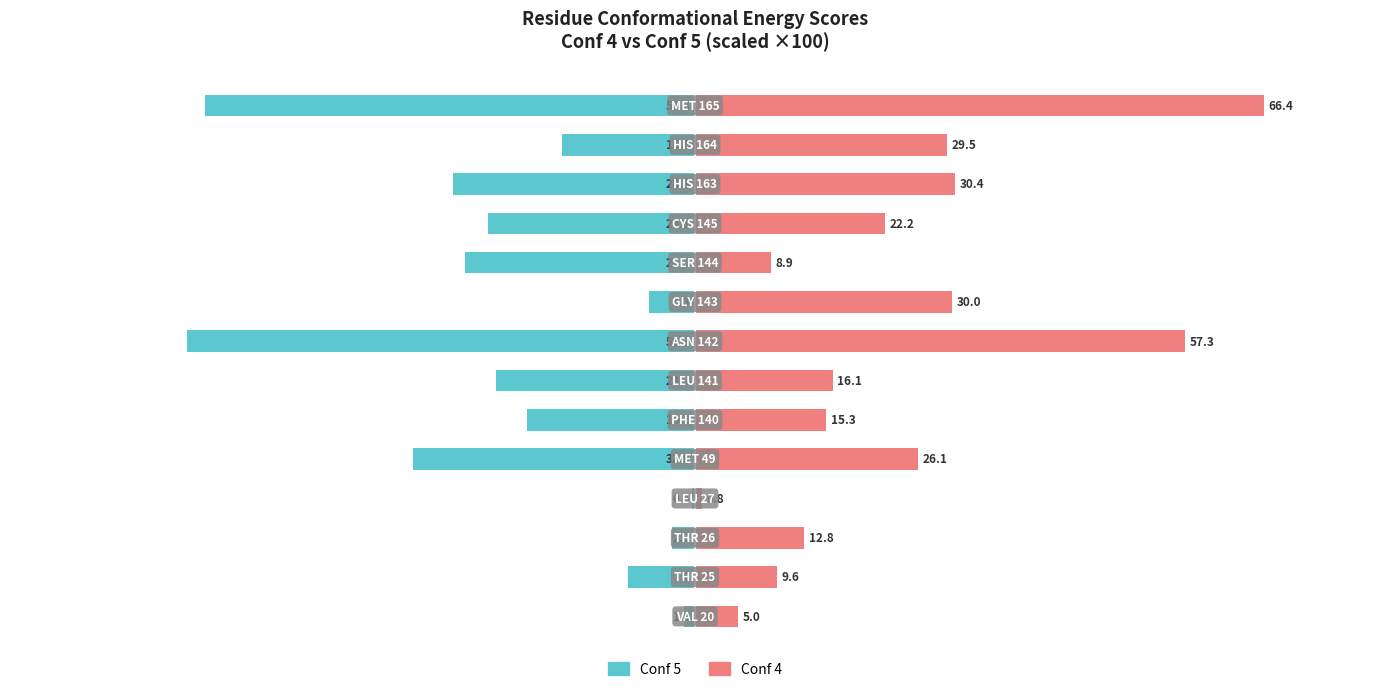

What is the average value of the Conf 5 series?

-21.8